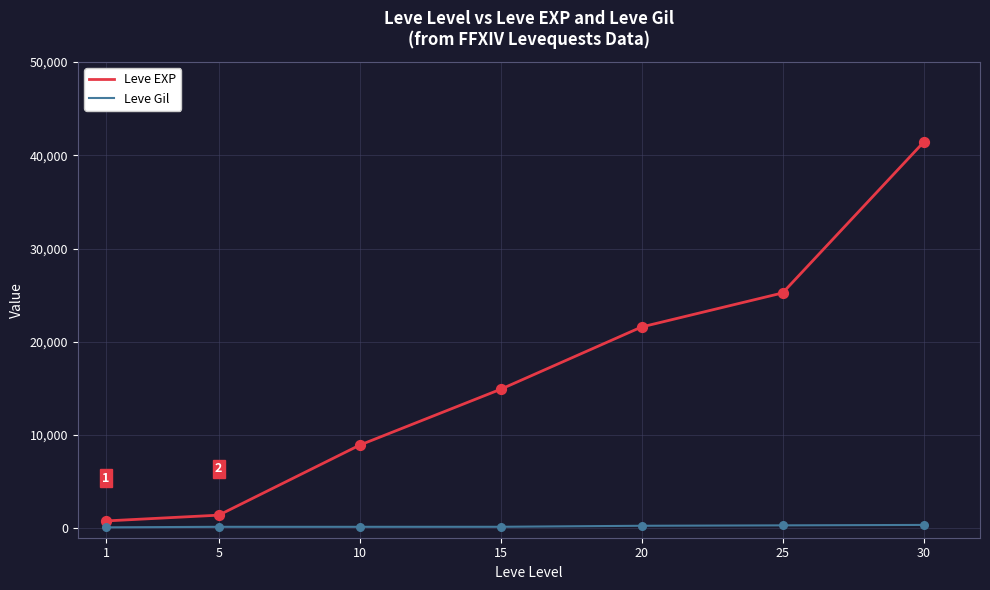

Which series has the largest total across all categories?

Leve EXP